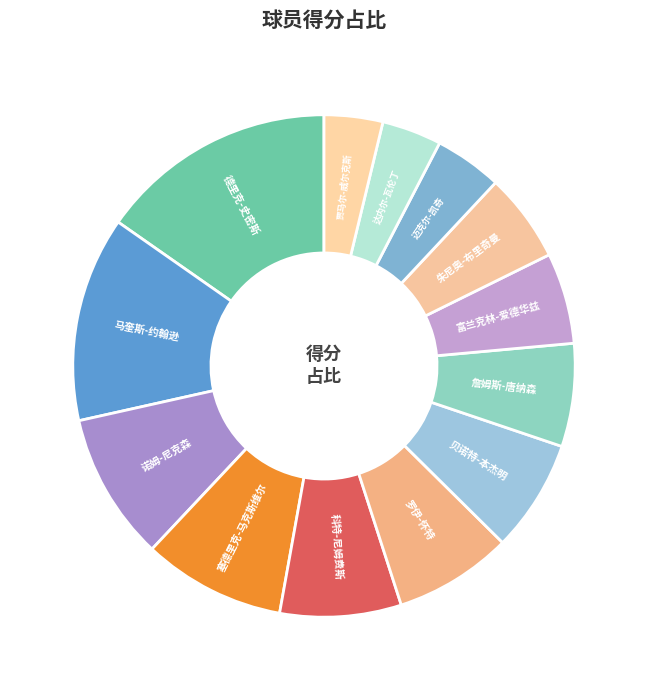

To the nearest percent, what is the average slice percentage?

8%